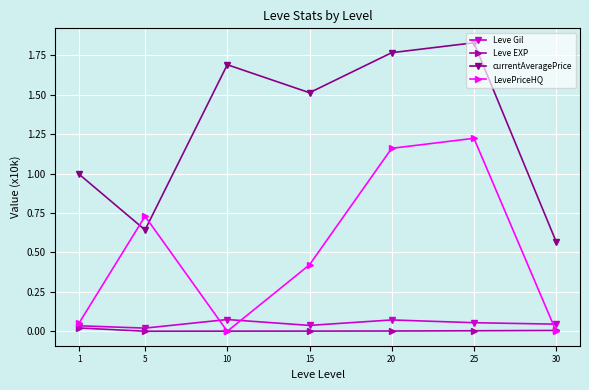

Is it true that Leve EXP equals 0.0 at 10?

True